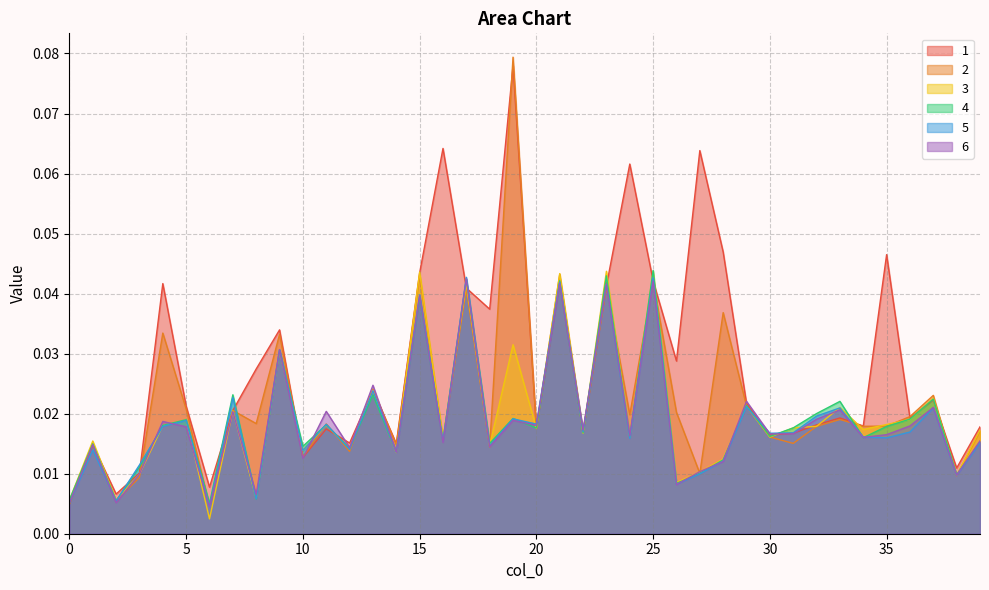

Reading right to left, what are all the values shown in this chart?

1: 39=0.0	38=0.0	37=0.0	36=0.0	35=0.0	34=0.0	33=0.0	32=0.0	31=0.0	30=0.0	29=0.0	28=0.0	27=0.1	26=0.0	25=0.0	24=0.1	23=0.0	22=0.0	21=0.0	20=0.0	19=0.1	18=0.0	17=0.0	16=0.1	15=0.0	14=0.0	13=0.0	12=0.0	11=0.0	10=0.0	9=0.0	8=0.0	7=0.0	6=0.0	5=0.0	4=0.0	3=0.0	2=0.0	1=0.0	0=0.0
2: 39=0.0	38=0.0	37=0.0	36=0.0	35=0.0	34=0.0	33=0.0	32=0.0	31=0.0	30=0.0	29=0.0	28=0.0	27=0.0	26=0.0	25=0.0	24=0.0	23=0.0	22=0.0	21=0.0	20=0.0	19=0.1	18=0.0	17=0.0	16=0.0	15=0.0	14=0.0	13=0.0	12=0.0	11=0.0	10=0.0	9=0.0	8=0.0	7=0.0	6=0.0	5=0.0	4=0.0	3=0.0	2=0.0	1=0.0	0=0.0
3: 39=0.0	38=0.0	37=0.0	36=0.0	35=0.0	34=0.0	33=0.0	32=0.0	31=0.0	30=0.0	29=0.0	28=0.0	27=0.0	26=0.0	25=0.0	24=0.0	23=0.0	22=0.0	21=0.0	20=0.0	19=0.0	18=0.0	17=0.0	16=0.0	15=0.0	14=0.0	13=0.0	12=0.0	11=0.0	10=0.0	9=0.0	8=0.0	7=0.0	6=0.0	5=0.0	4=0.0	3=0.0	2=0.0	1=0.0	0=0.0
4: 39=0.0	38=0.0	37=0.0	36=0.0	35=0.0	34=0.0	33=0.0	32=0.0	31=0.0	30=0.0	29=0.0	28=0.0	27=0.0	26=0.0	25=0.0	24=0.0	23=0.0	22=0.0	21=0.0	20=0.0	19=0.0	18=0.0	17=0.0	16=0.0	15=0.0	14=0.0	13=0.0	12=0.0	11=0.0	10=0.0	9=0.0	8=0.0	7=0.0	6=0.0	5=0.0	4=0.0	3=0.0	2=0.0	1=0.0	0=0.0
5: 39=0.0	38=0.0	37=0.0	36=0.0	35=0.0	34=0.0	33=0.0	32=0.0	31=0.0	30=0.0	29=0.0	28=0.0	27=0.0	26=0.0	25=0.0	24=0.0	23=0.0	22=0.0	21=0.0	20=0.0	19=0.0	18=0.0	17=0.0	16=0.0	15=0.0	14=0.0	13=0.0	12=0.0	11=0.0	10=0.0	9=0.0	8=0.0	7=0.0	6=0.0	5=0.0	4=0.0	3=0.0	2=0.0	1=0.0	0=0.0
6: 39=0.0	38=0.0	37=0.0	36=0.0	35=0.0	34=0.0	33=0.0	32=0.0	31=0.0	30=0.0	29=0.0	28=0.0	27=0.0	26=0.0	25=0.0	24=0.0	23=0.0	22=0.0	21=0.0	20=0.0	19=0.0	18=0.0	17=0.0	16=0.0	15=0.0	14=0.0	13=0.0	12=0.0	11=0.0	10=0.0	9=0.0	8=0.0	7=0.0	6=0.0	5=0.0	4=0.0	3=0.0	2=0.0	1=0.0	0=0.0